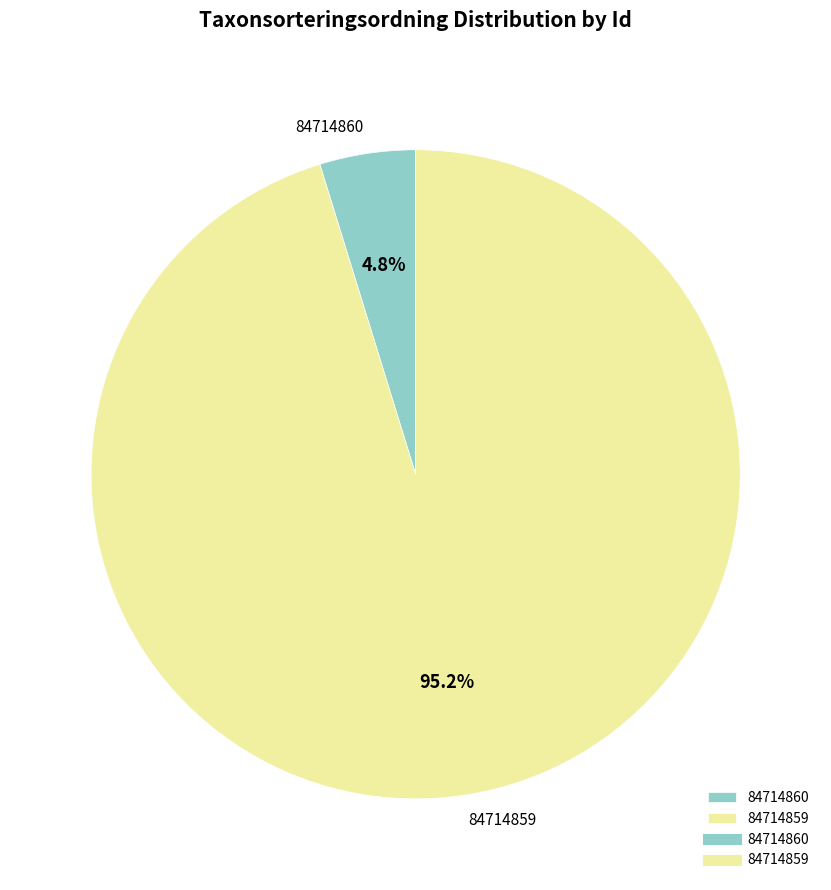

Does 84714859 account for over 50% of the chart?

Yes